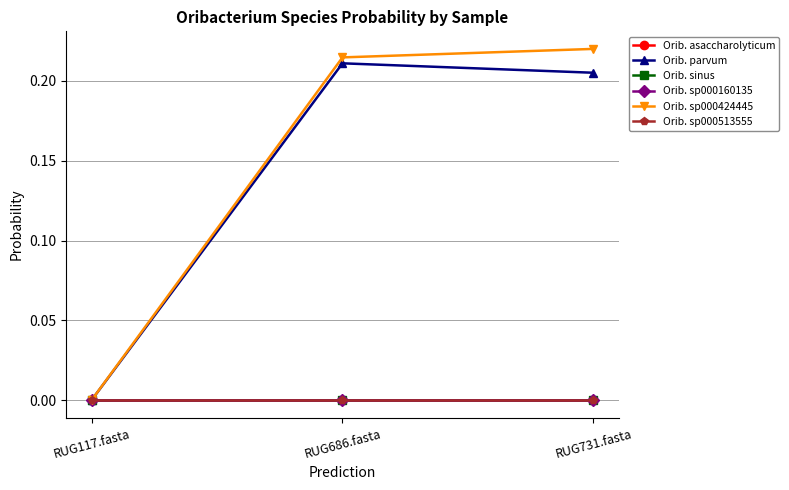

Which series changed the most between RUG117.fasta and RUG731.fasta?

Orib. sp000424445